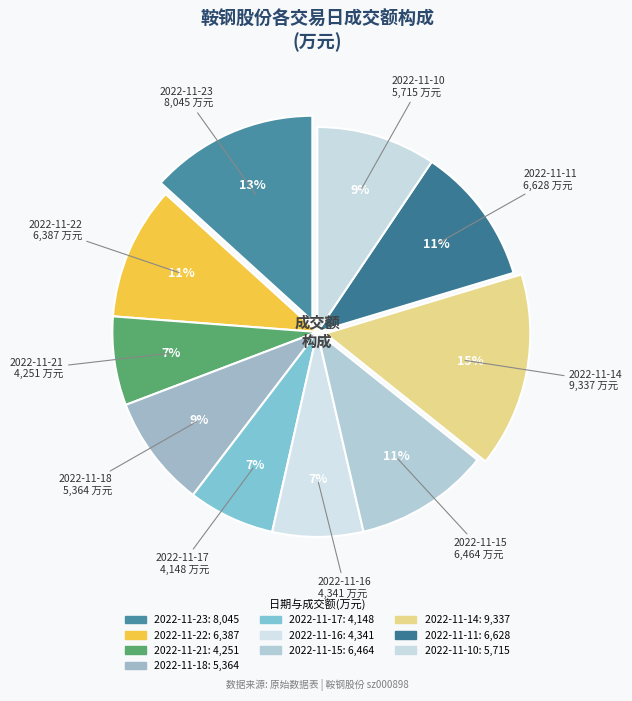

True or false: 2022-11-10 accounts for 1% of the total.

False